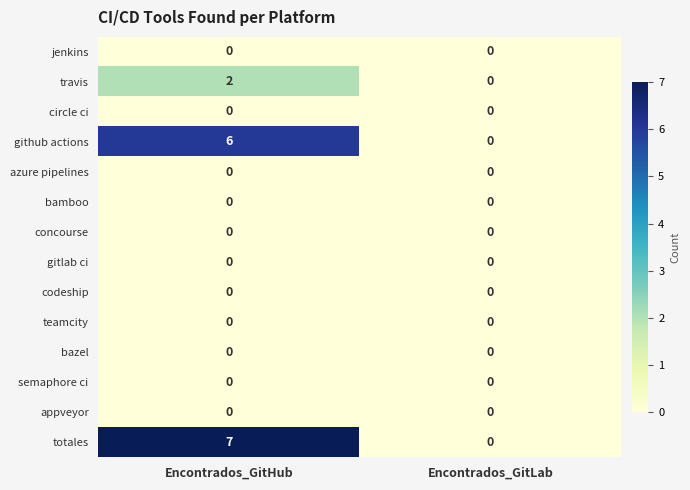

How many categories are shown in the chart?

2